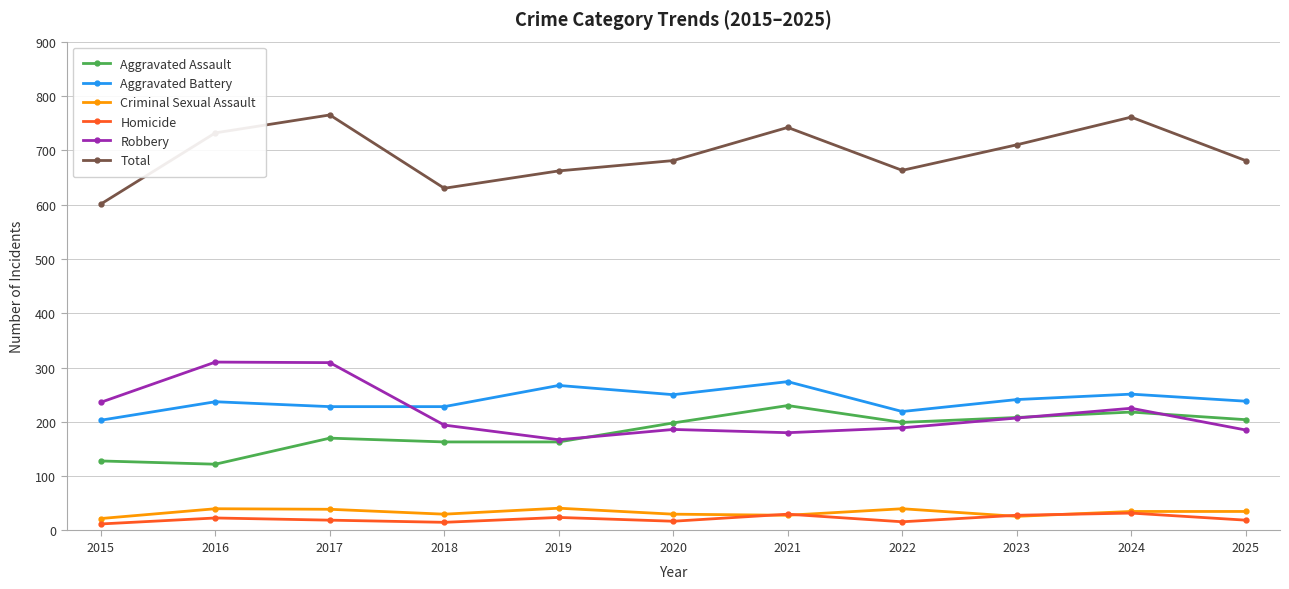

The value of Total at 2017 is 1268. True or false?

False